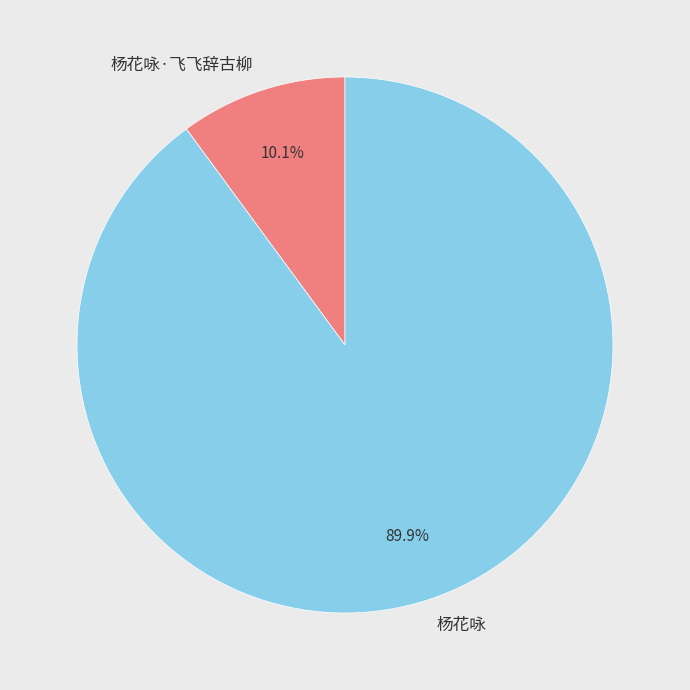

The 杨花咏·飞飞辞古柳 slice represents 10% of the pie. True or false?

True